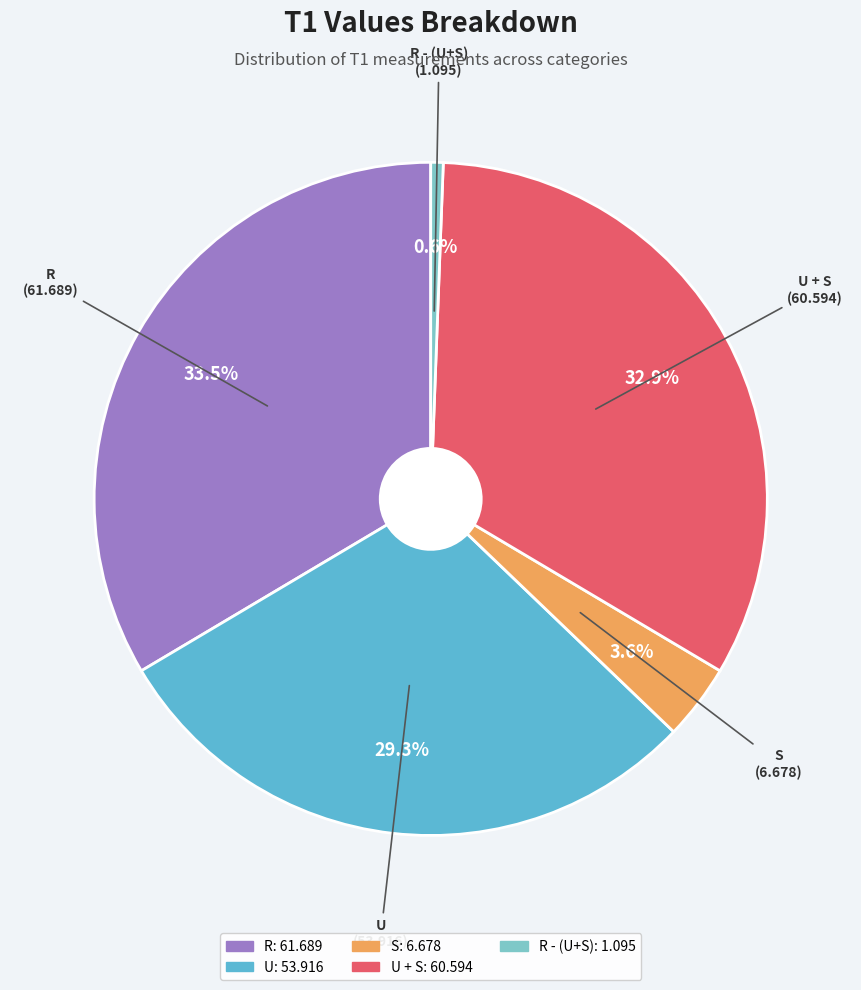

Is there a majority slice in this chart?

No